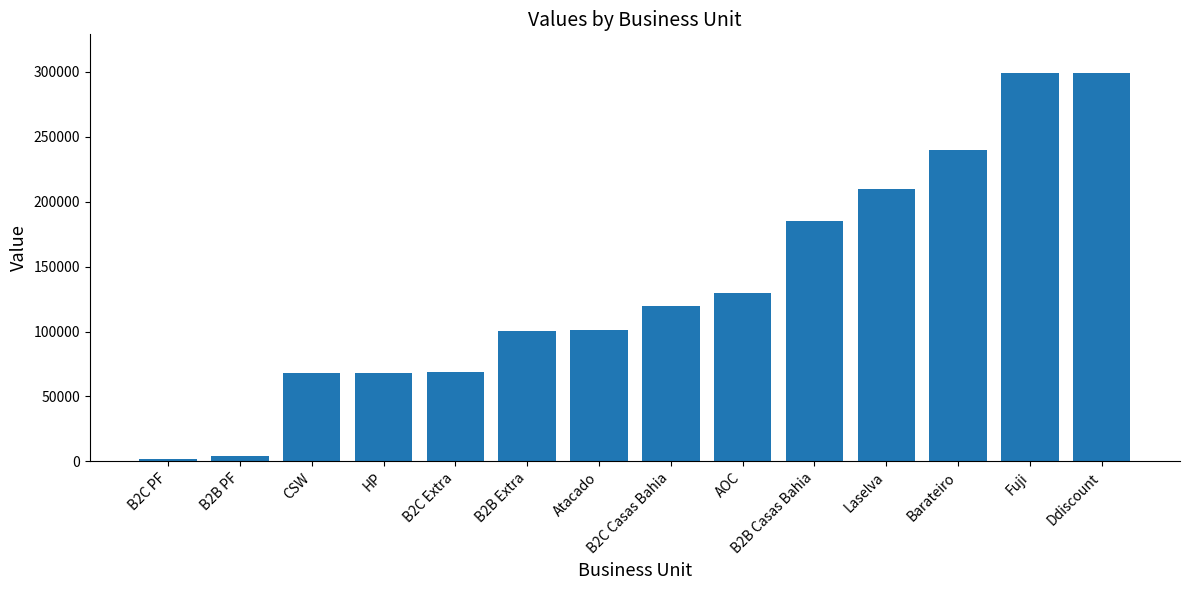

What is the greatest value displayed?

299029